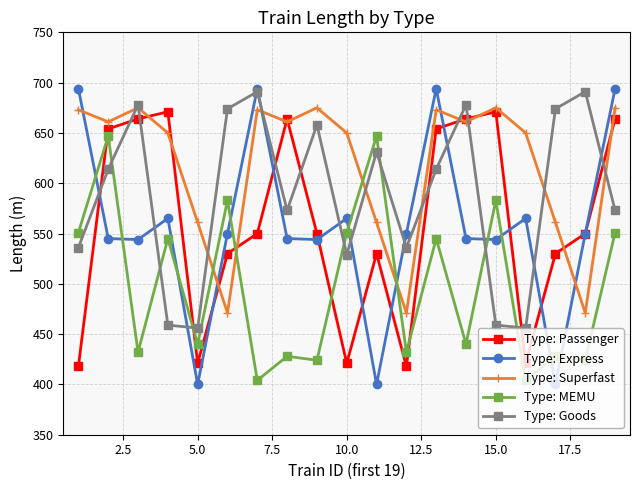

What is the greatest value displayed?

694